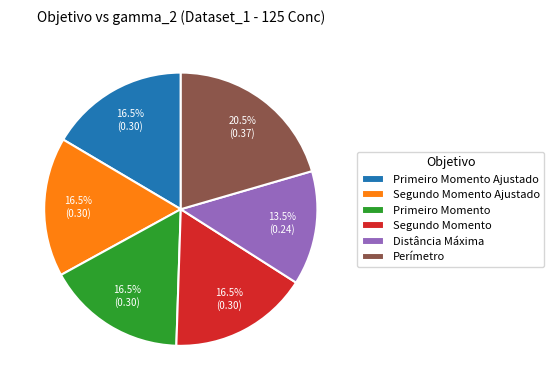

What is the largest slice in the pie chart?

Perímetro